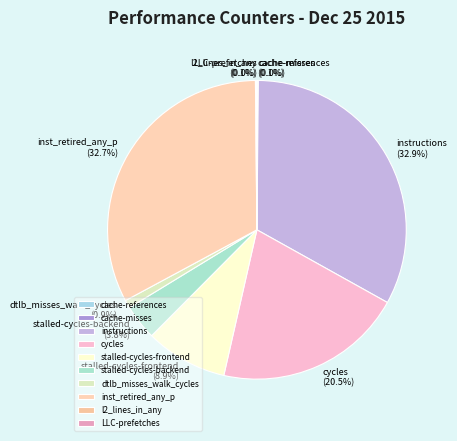

Between stalled-cycles-backend and stalled-cycles-frontend, which is larger?

stalled-cycles-frontend